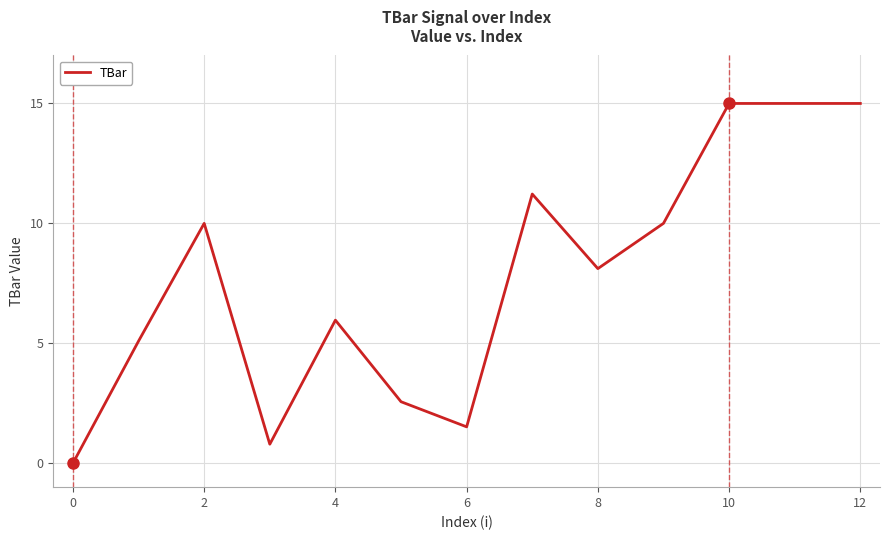

What is the difference between the maximum and minimum values?

15.0